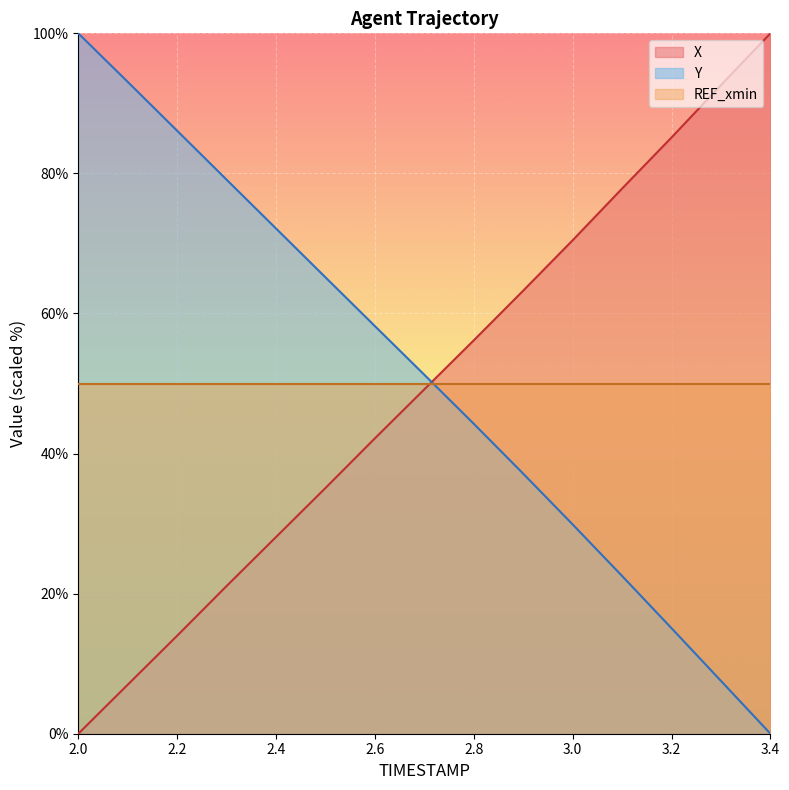

What is the maximum value for X?

100.0